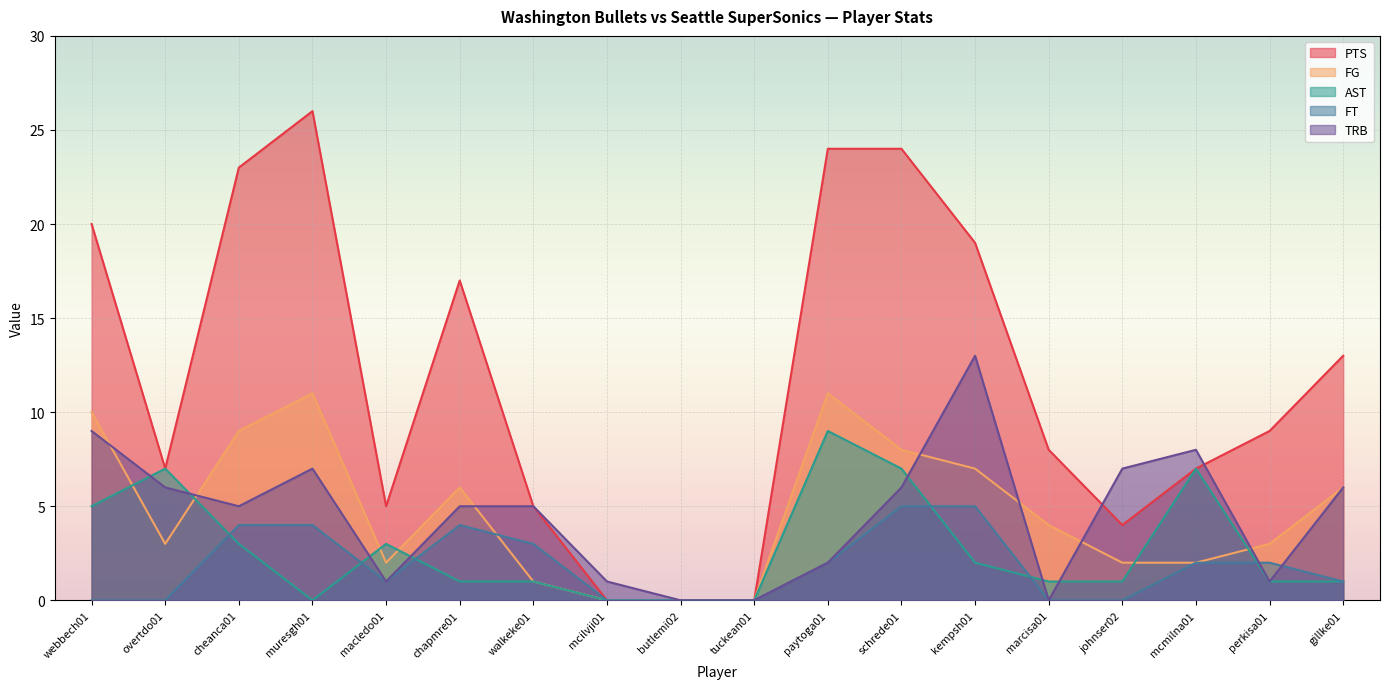

At schrede01, list the series in order from largest to smallest.

PTS, FG, AST, TRB, FT